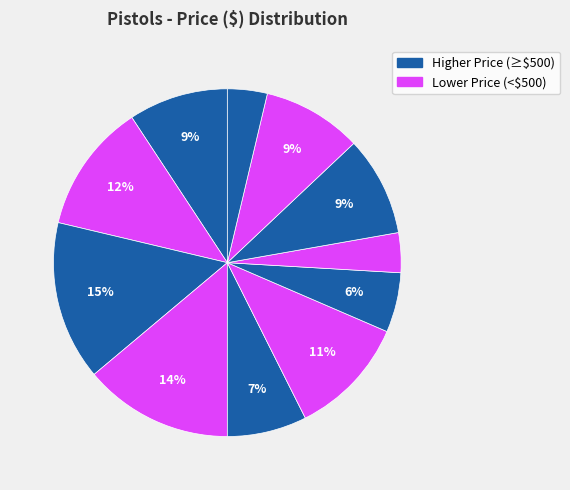

To the nearest percent, what is the average slice percentage?

9%